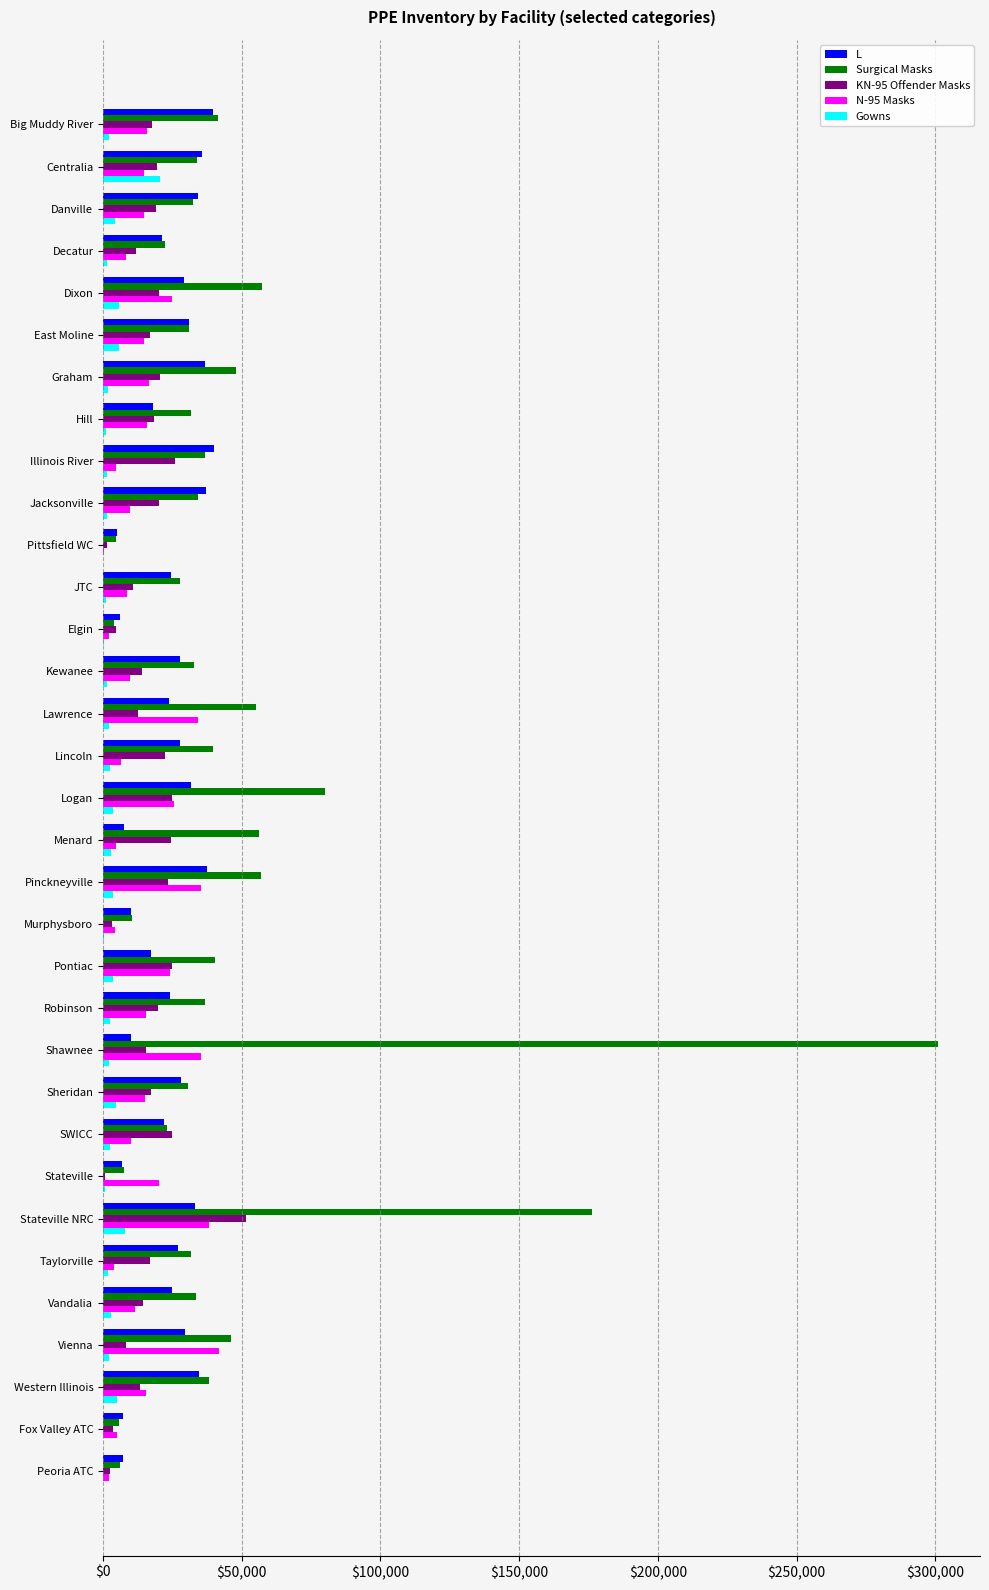

At which category is the sum across all series the highest?

Shawnee